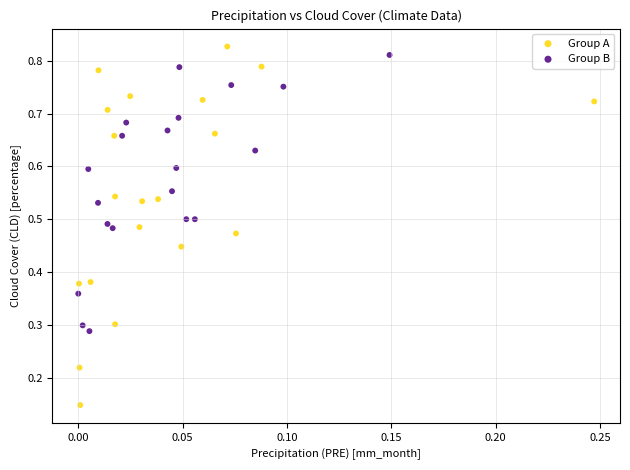

Which series reaches the minimum Y coordinate?

Group A